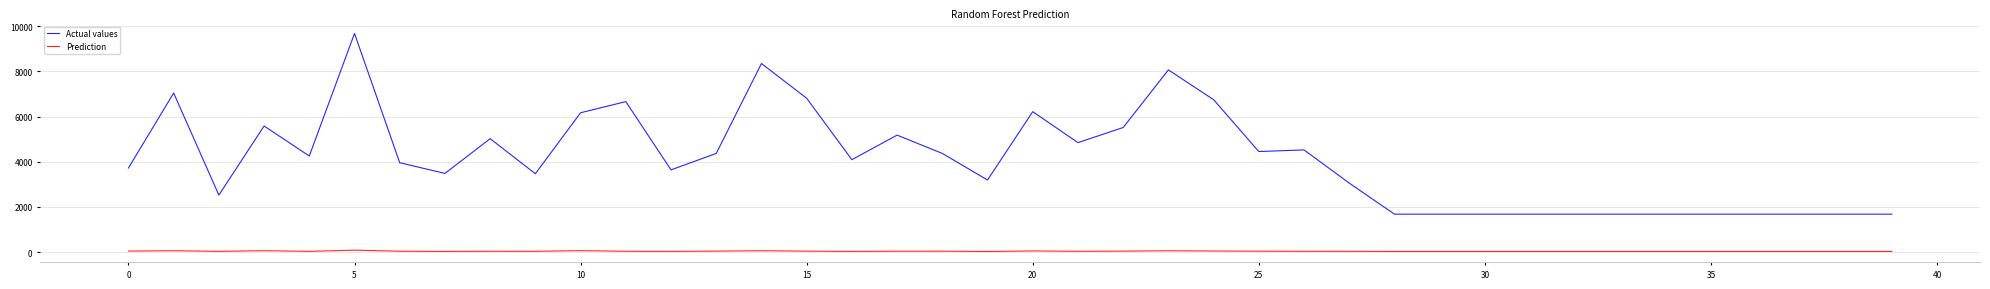

What is the smallest value displayed?

29